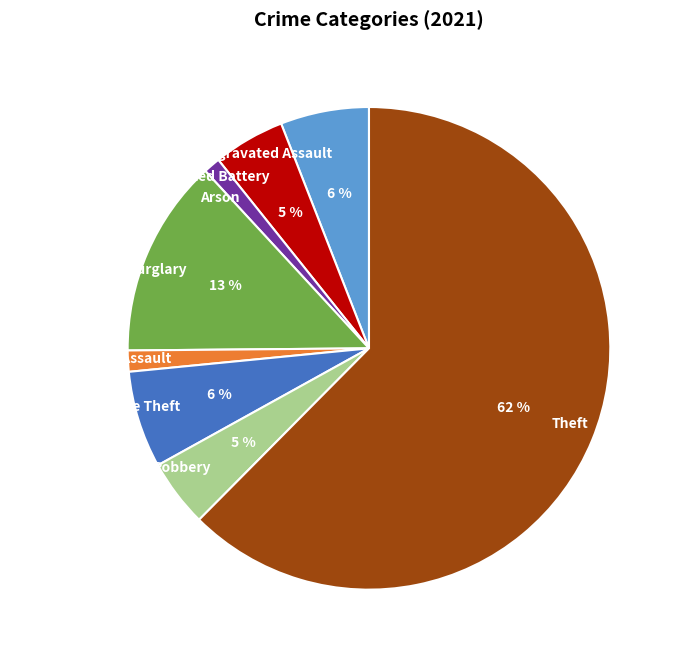

Which has a higher value, Motor Vehicle Theft or Aggravated Battery?

Motor Vehicle Theft